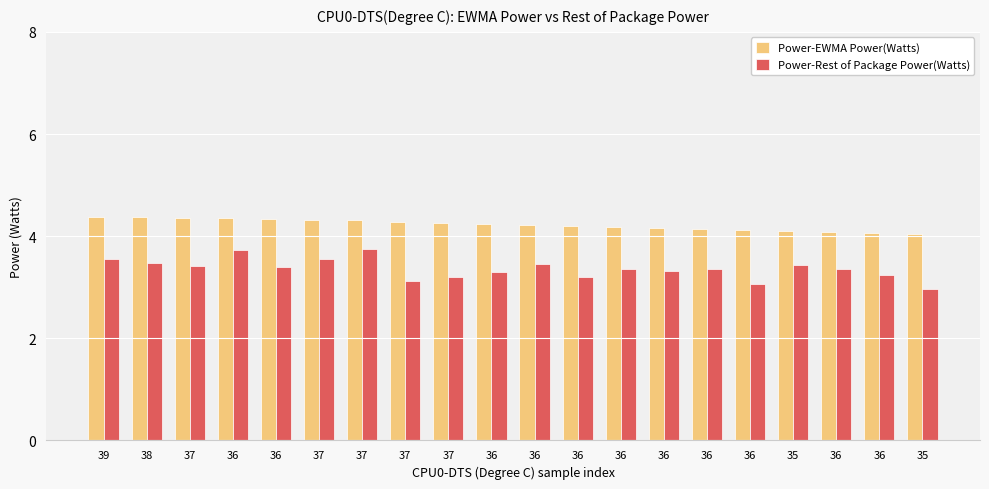

True or false: Power-Rest of Package Power(Watts) has a value of 3.2 at 37.

True